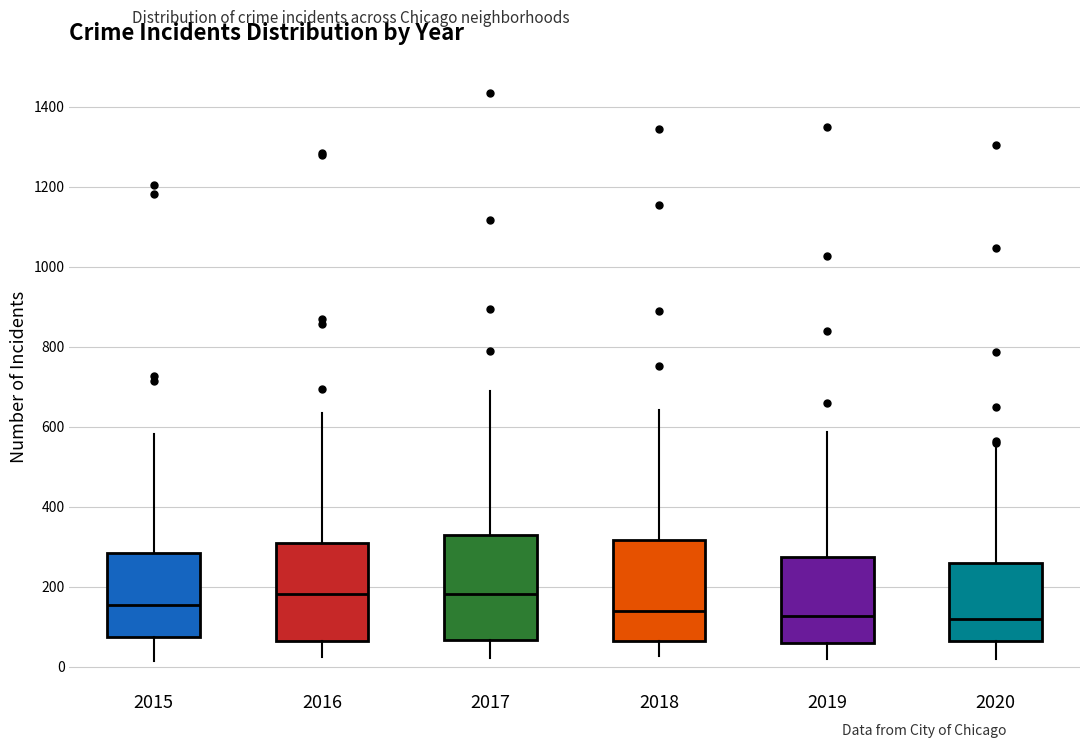

Where does the median line of the box at x = 2016 sit on the y-axis? The values are not printed on the chart, so give them approximately, as read against the axis.

180